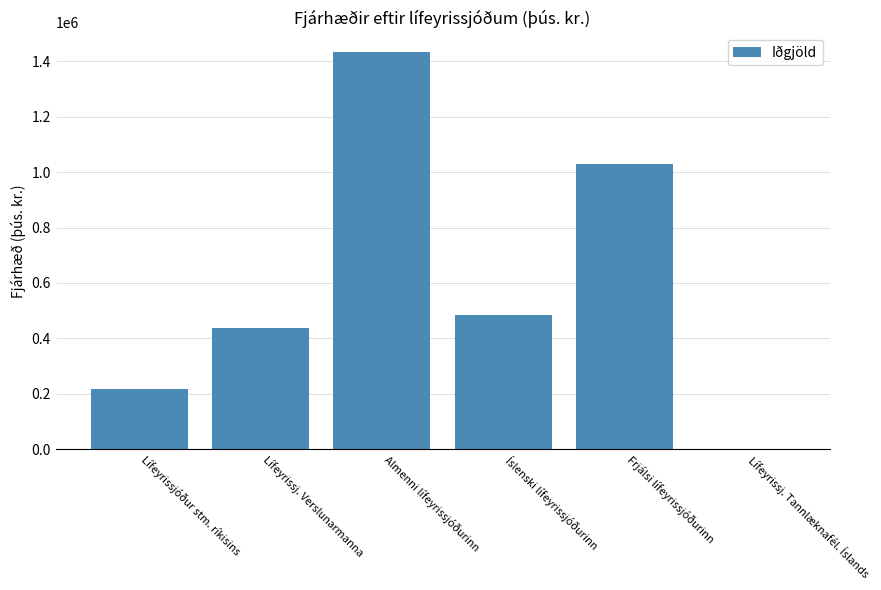

What is the change in value from Lífeyrissjóður stm. ríkisins to Frjálsi lífeyrissjóðurinn?

+810189